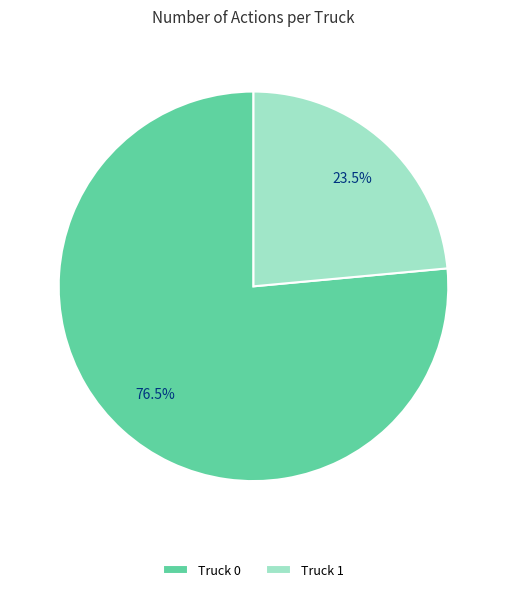

Count the number of slices in the pie.

2